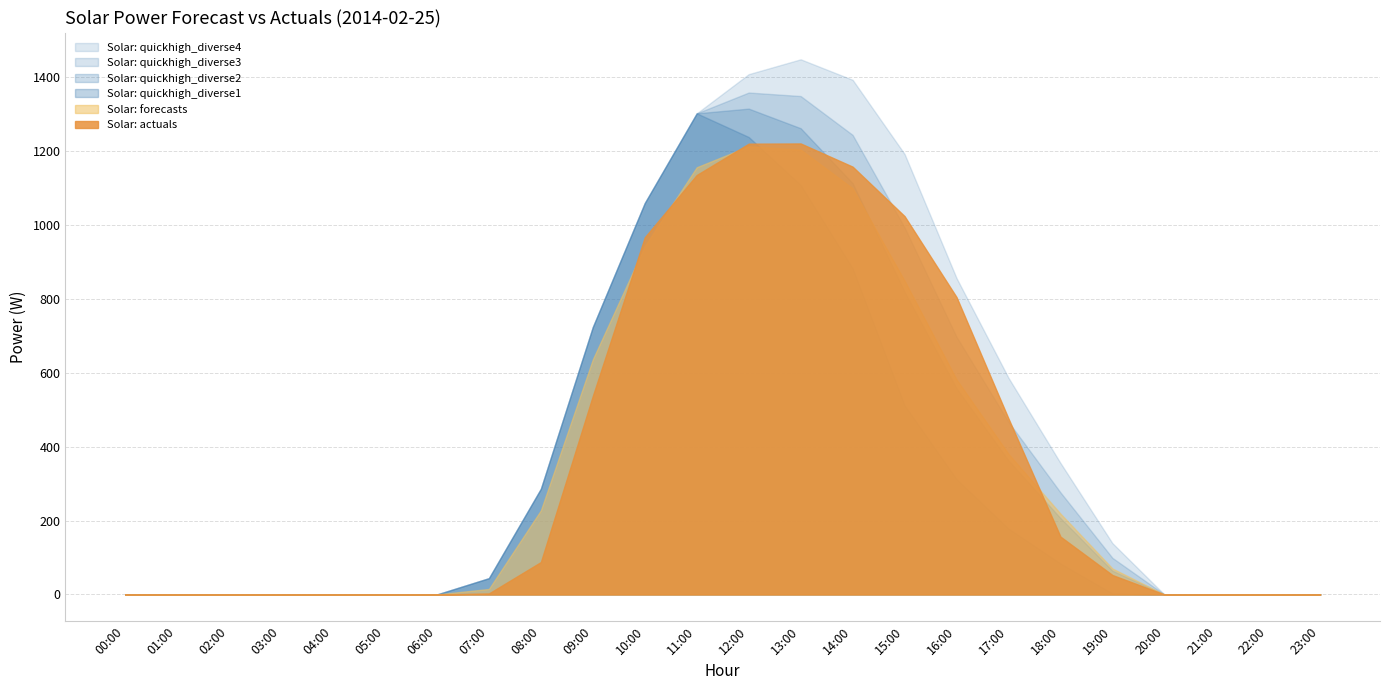

What is the spread (max minus min) of values at 14:00?

509.9